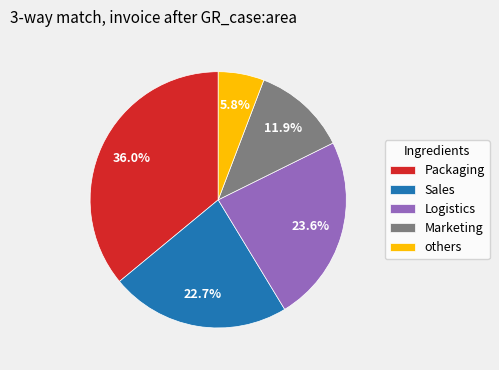

Which category has the smallest portion of the pie?

others